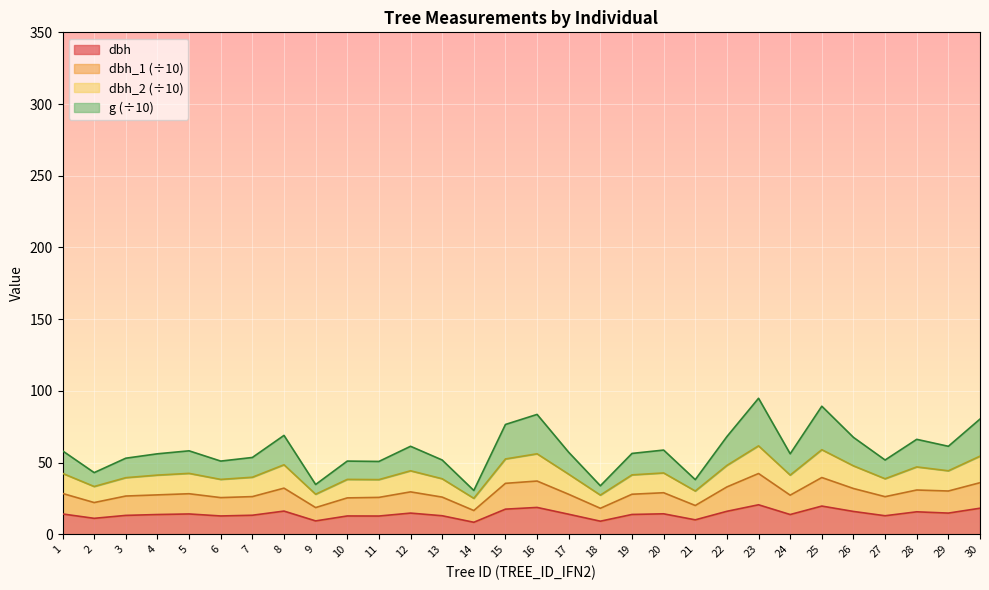

How many interior local peaks does the dbh series have?

9